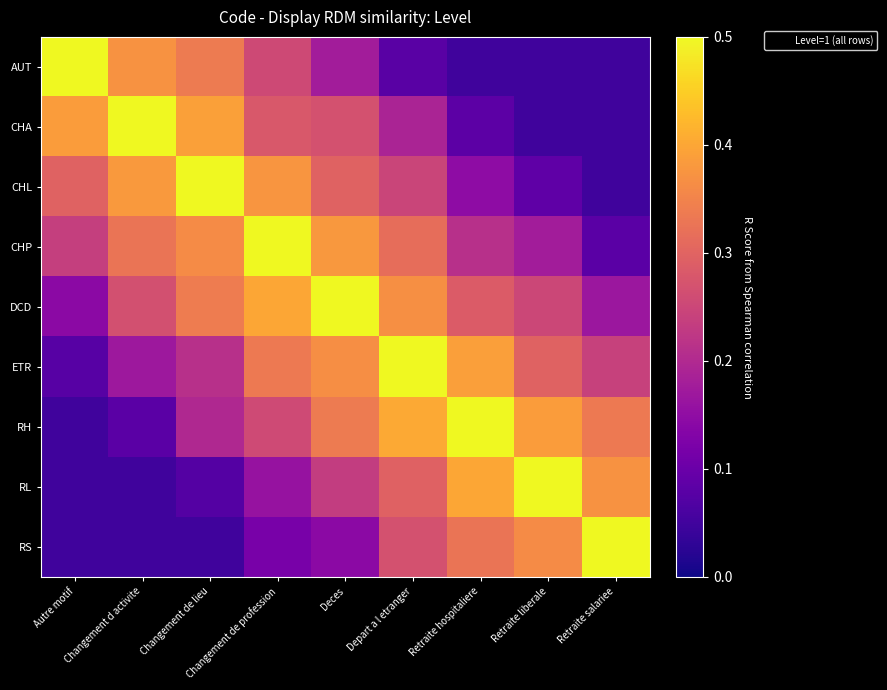

Reading left to right, what are all the values shown in this chart?

AUT: Autre motif=0.5	Changement d activite=0.4	Changement de lieu=0.3	Changement de profession=0.3	Deces=0.2	Depart a l etranger=0.1	Retraite hospitaliere=0.1	Retraite liberale=0.1	Retraite salariee=0.1
CHA: Autre motif=0.4	Changement d activite=0.5	Changement de lieu=0.4	Changement de profession=0.3	Deces=0.3	Depart a l etranger=0.2	Retraite hospitaliere=0.1	Retraite liberale=0.1	Retraite salariee=0.1
CHL: Autre motif=0.3	Changement d activite=0.4	Changement de lieu=0.5	Changement de profession=0.4	Deces=0.3	Depart a l etranger=0.2	Retraite hospitaliere=0.1	Retraite liberale=0.1	Retraite salariee=0.1
CHP: Autre motif=0.2	Changement d activite=0.3	Changement de lieu=0.4	Changement de profession=0.5	Deces=0.4	Depart a l etranger=0.3	Retraite hospitaliere=0.2	Retraite liberale=0.2	Retraite salariee=0.1
DCD: Autre motif=0.1	Changement d activite=0.3	Changement de lieu=0.3	Changement de profession=0.4	Deces=0.5	Depart a l etranger=0.4	Retraite hospitaliere=0.3	Retraite liberale=0.3	Retraite salariee=0.2
ETR: Autre motif=0.1	Changement d activite=0.2	Changement de lieu=0.2	Changement de profession=0.3	Deces=0.4	Depart a l etranger=0.5	Retraite hospitaliere=0.4	Retraite liberale=0.3	Retraite salariee=0.2
RH: Autre motif=0.1	Changement d activite=0.1	Changement de lieu=0.2	Changement de profession=0.3	Deces=0.3	Depart a l etranger=0.4	Retraite hospitaliere=0.5	Retraite liberale=0.4	Retraite salariee=0.3
RL: Autre motif=0.1	Changement d activite=0.1	Changement de lieu=0.1	Changement de profession=0.2	Deces=0.2	Depart a l etranger=0.3	Retraite hospitaliere=0.4	Retraite liberale=0.5	Retraite salariee=0.4
RS: Autre motif=0.1	Changement d activite=0.1	Changement de lieu=0.1	Changement de profession=0.1	Deces=0.1	Depart a l etranger=0.3	Retraite hospitaliere=0.3	Retraite liberale=0.4	Retraite salariee=0.5